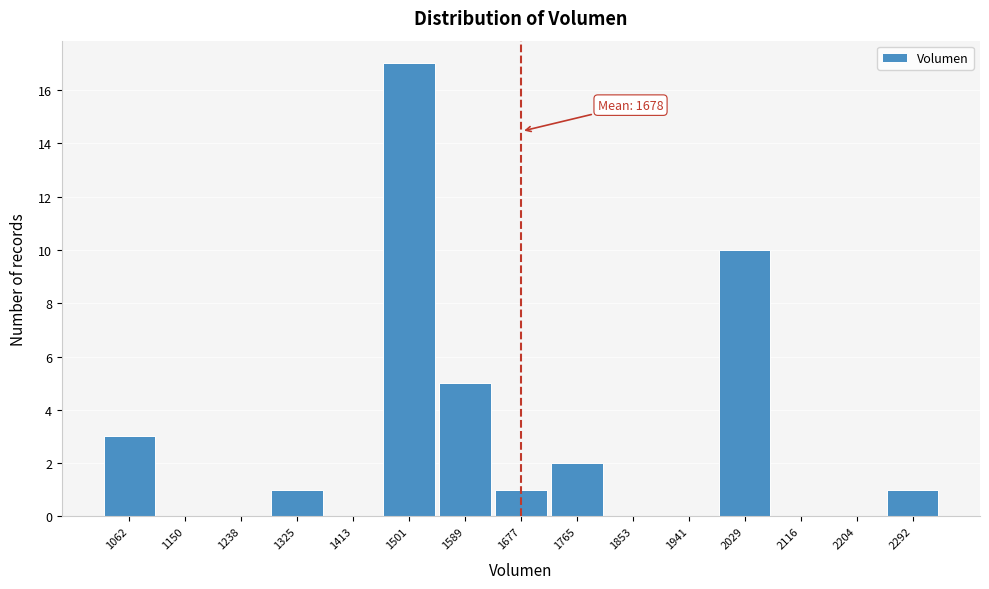

Reading left to right, transcribe all the data shown in this chart.

1062=3	1150=0	1238=0	1325=1	1413=0	1501=17	1589=5	1677=1	1765=2	1853=0	1941=0	2029=10	2116=0	2204=0	2292=1